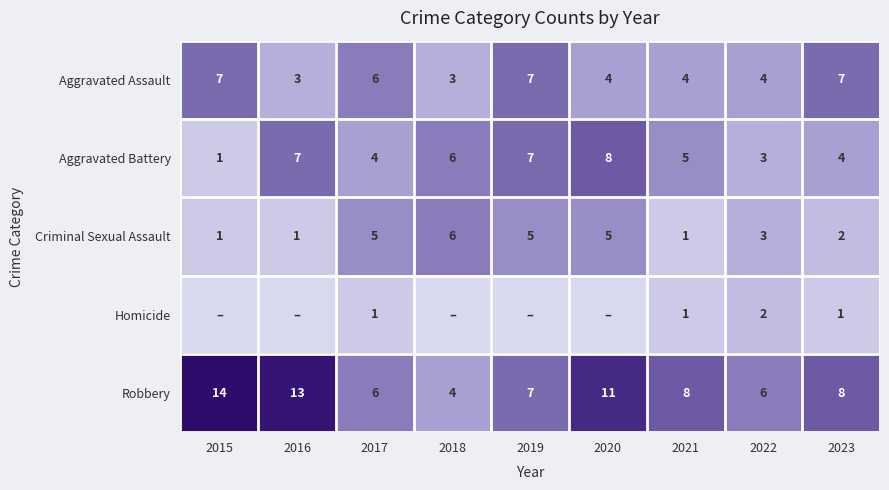

The value of Homicide at 2023 is 1. True or false?

True